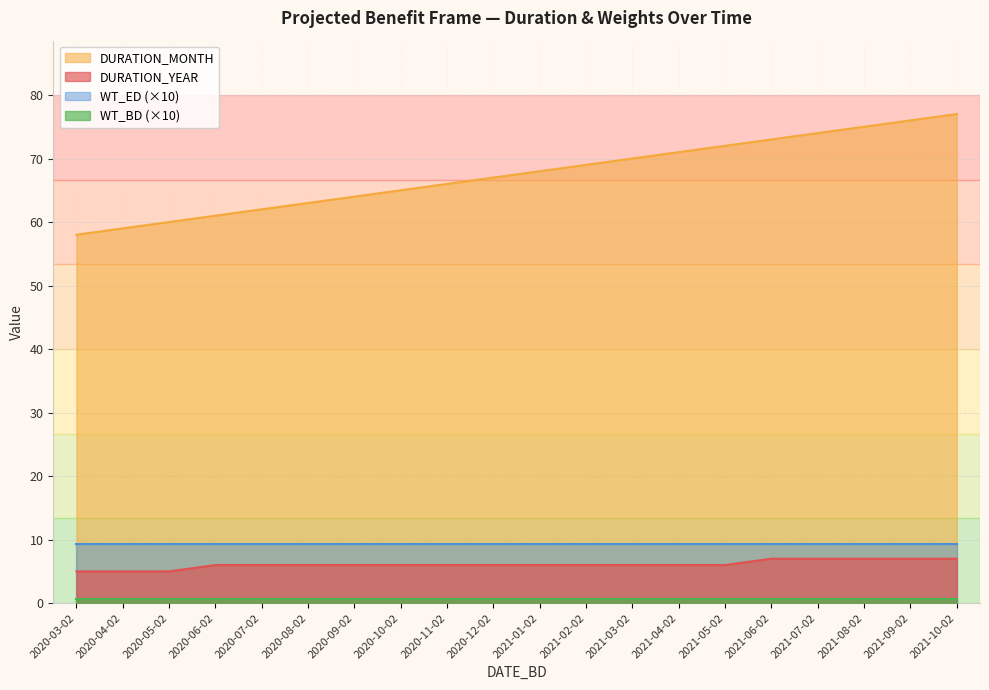

How many values in the DURATION_MONTH series exceed 68?

9